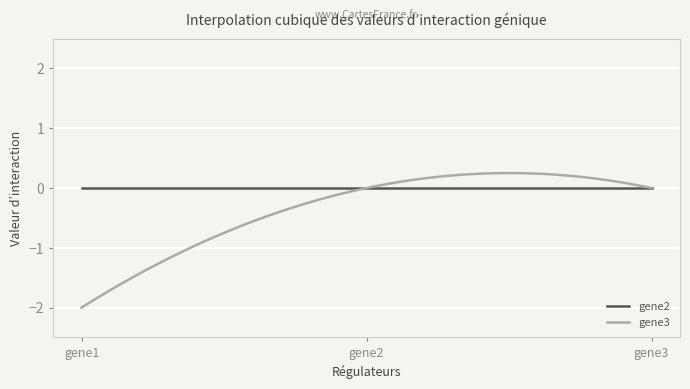

Which series has the largest total across all categories?

gene2